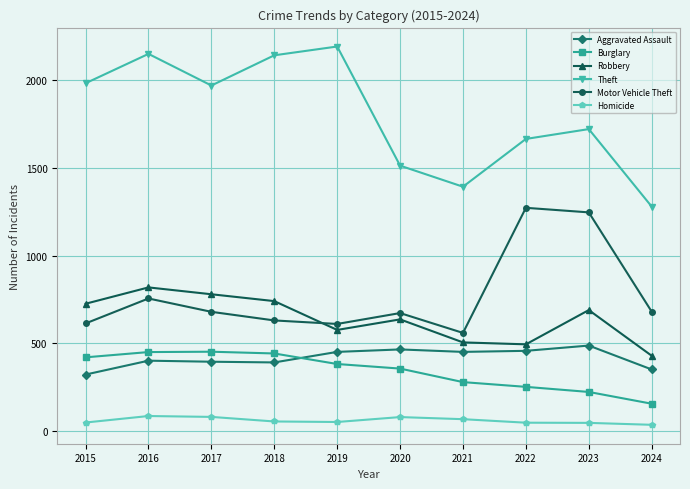

How many categories are shown in the chart?

10